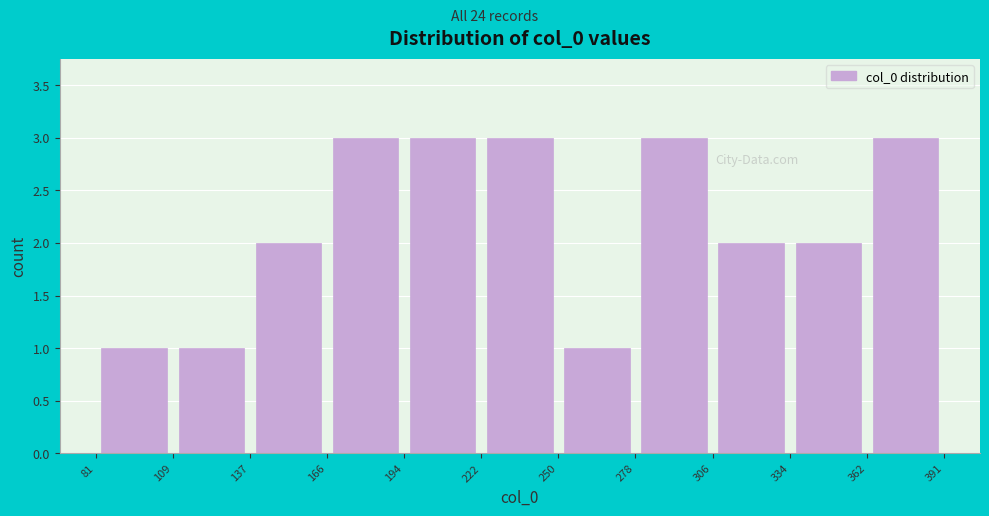

Reading left to right, list every bar in this chart as the range it spans on the x-axis followed by its height. The values are not printed on the chart, so give them approximately, as read against the axis.

81 to 109: 1
109 to 137: 1
137 to 166: 2
166 to 194: 3
194 to 222: 3
222 to 250: 3
250 to 278: 1
278 to 306: 3
306 to 334: 2
334 to 362: 2
362 to 391: 3